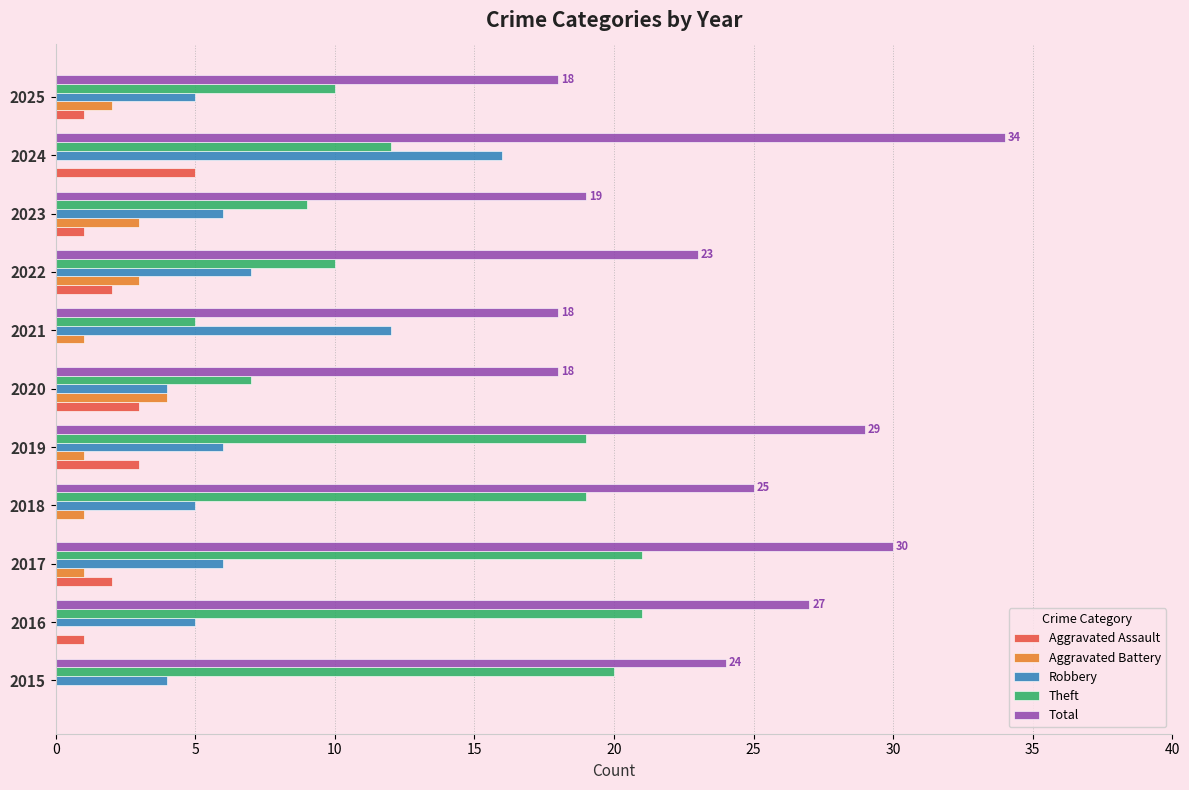

At which label does Robbery reach its peak?

2024